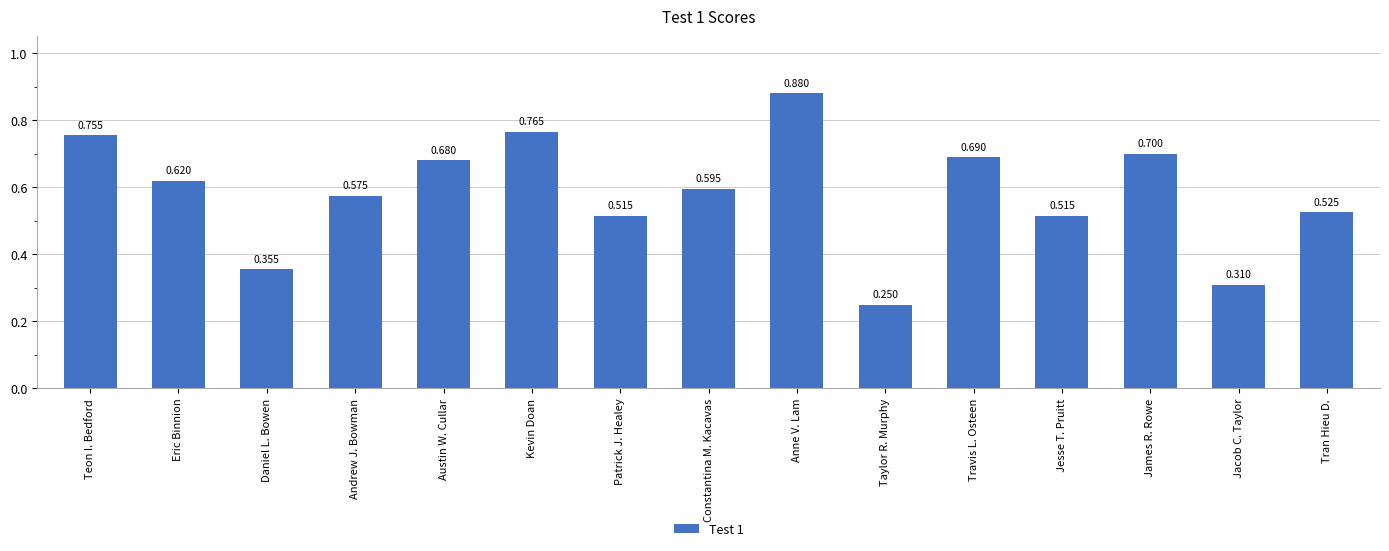

What is the label of the 8th bar from the right?

Constantina M. Kacavas